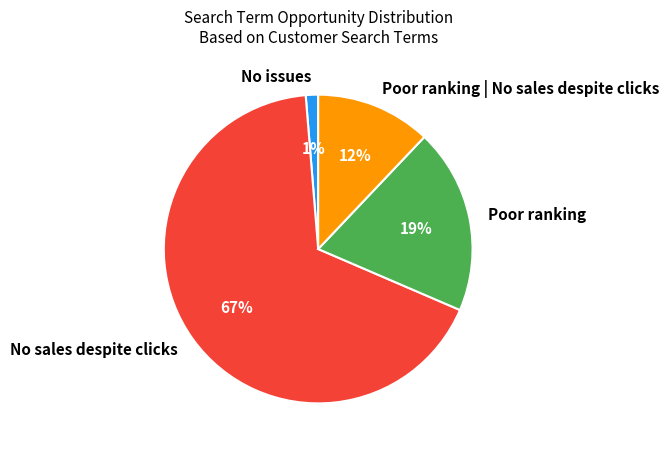

What is the largest slice in the pie chart?

No sales despite clicks